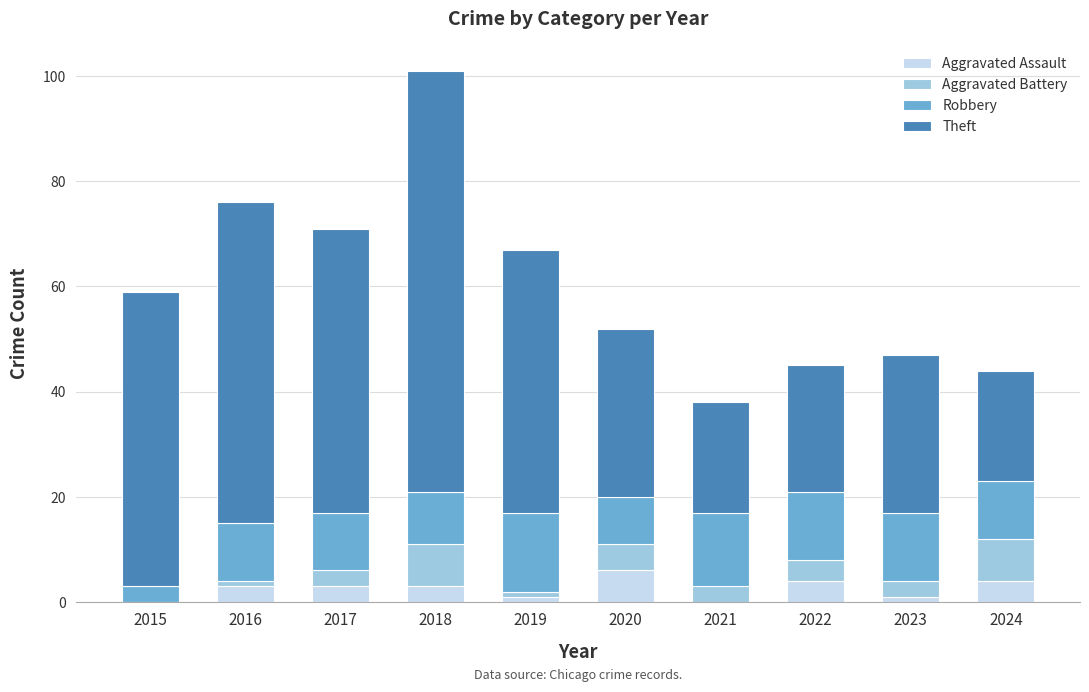

At which category is the sum across all series the highest?

2018